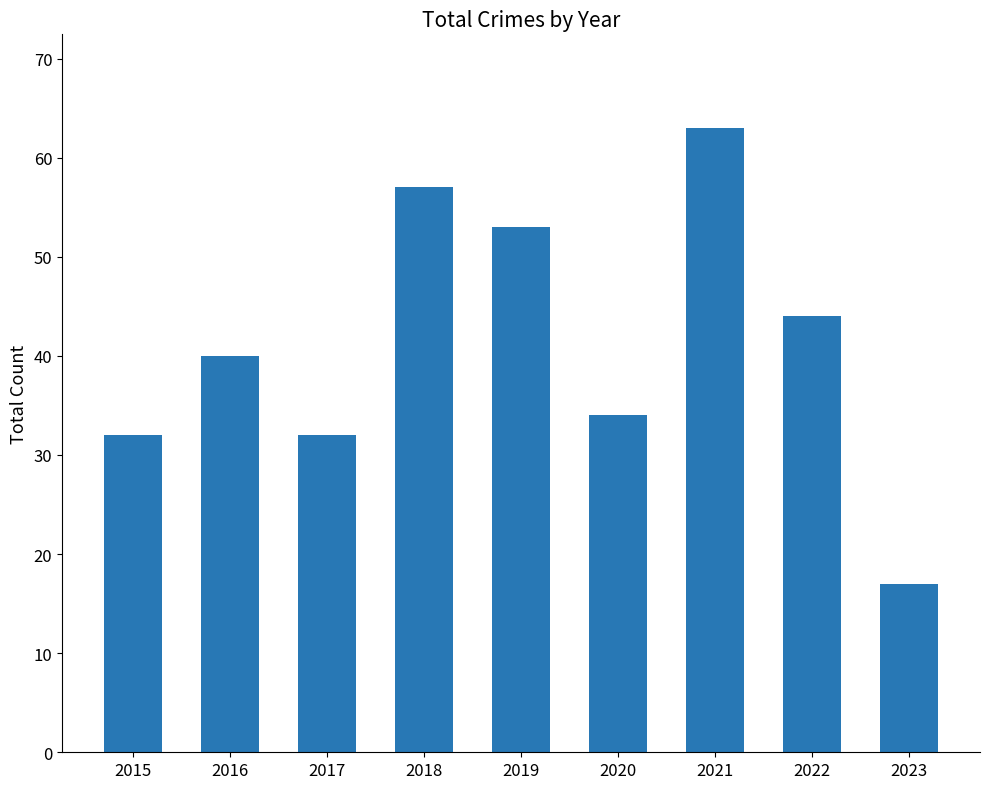

What is the change in value from 2021 to 2023?

-46